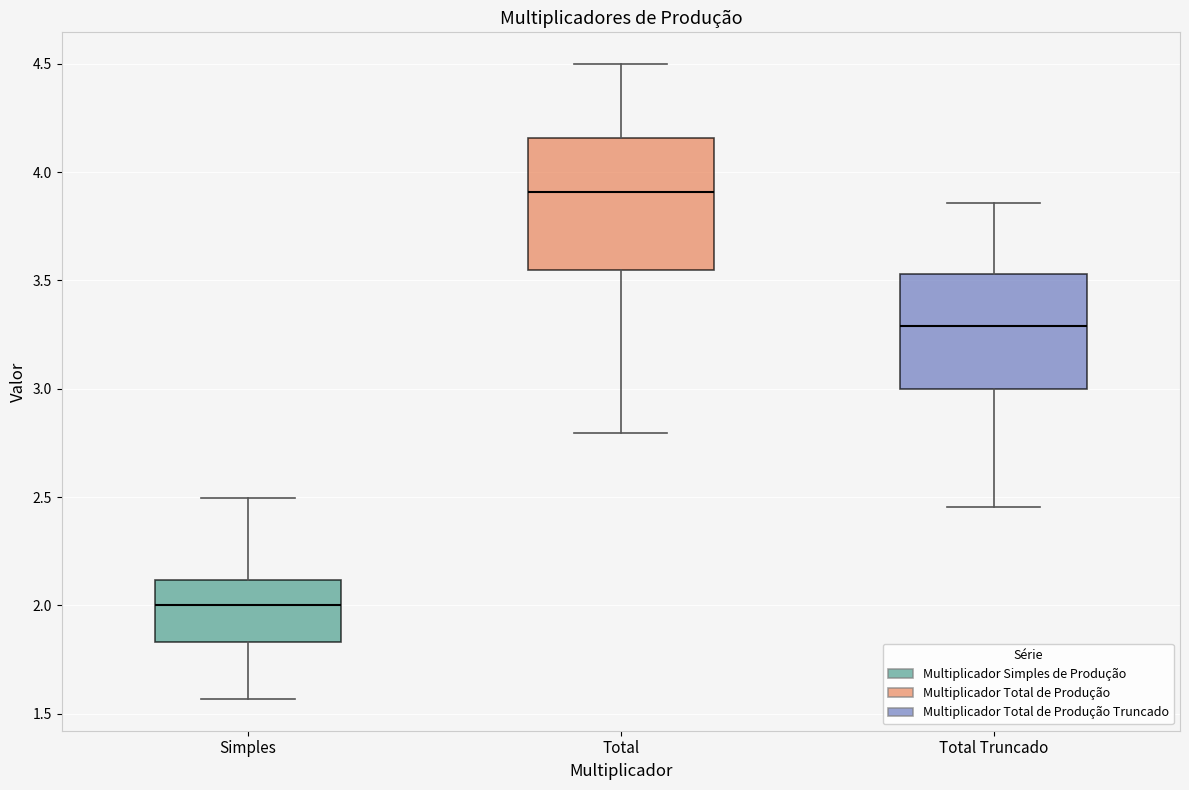

Where does the lower whisker of the box for Total end on the y-axis? The values are not printed on the chart, so give them approximately, as read against the axis.

2.80